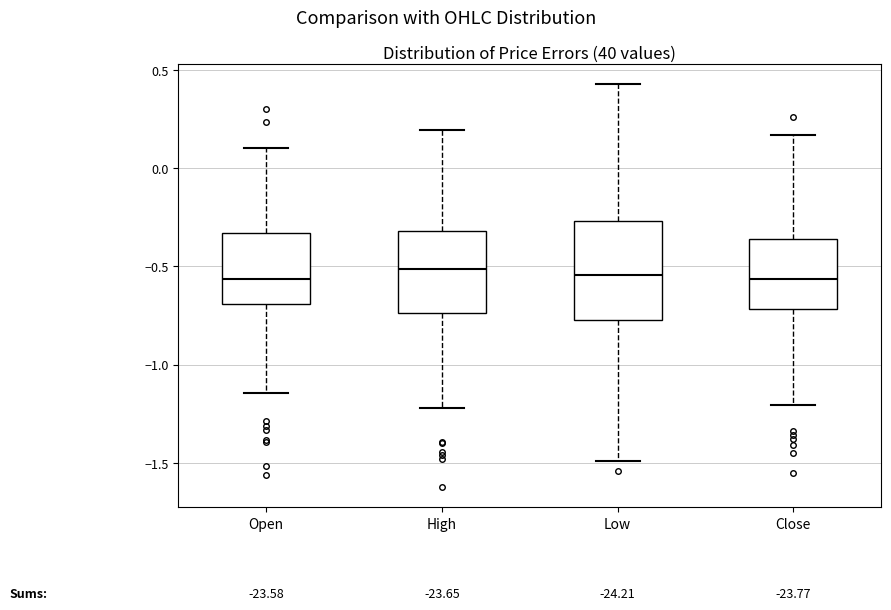

Reading left to right, transcribe this box plot: for each box, give where its median line is, the range the box spans, and where its two whiskers end, as read against the y-axis. The values are not printed on the chart, so give them approximately, as read against the axis.

Open: median -0.55, box -0.70 to -0.35, whiskers -1.15 to 0.10
High: median -0.50, box -0.75 to -0.30, whiskers -1.20 to 0.20
Low: median -0.55, box -0.75 to -0.25, whiskers -1.50 to 0.45
Close: median -0.55, box -0.70 to -0.35, whiskers -1.20 to 0.15